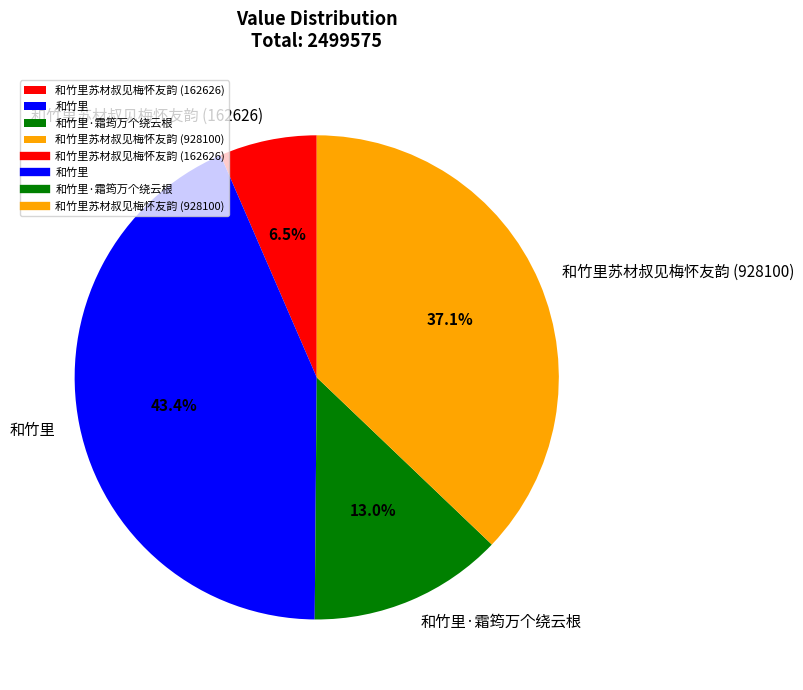

Count the number of slices in the pie.

4